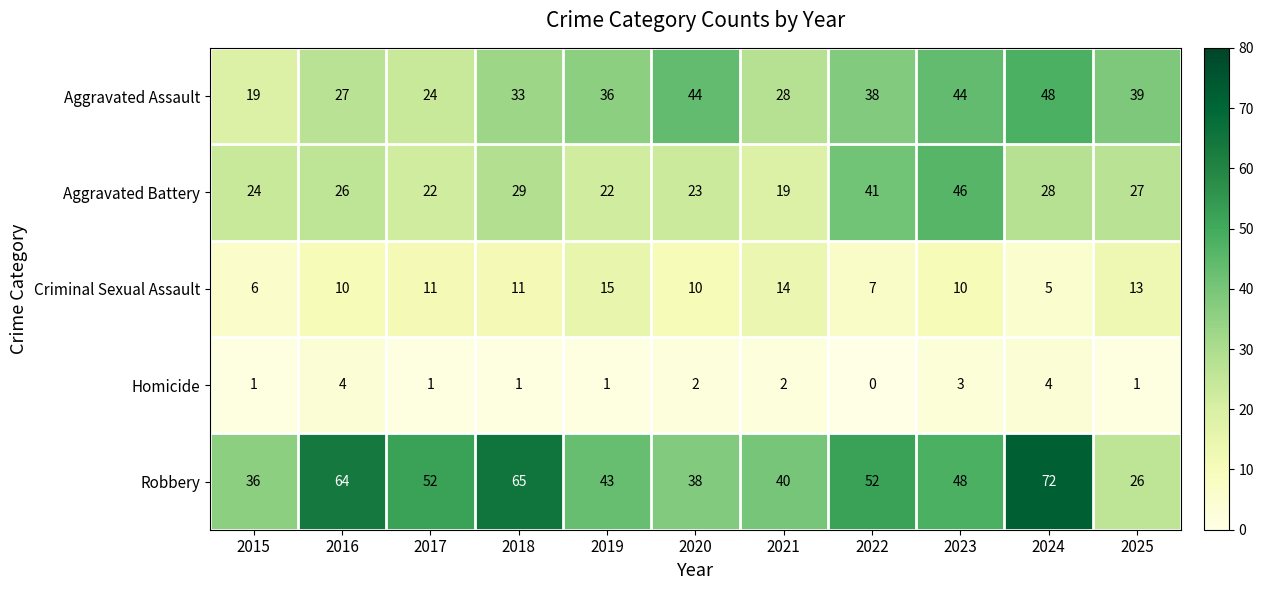

Is it true that Aggravated Battery equals 41 at 2022?

True